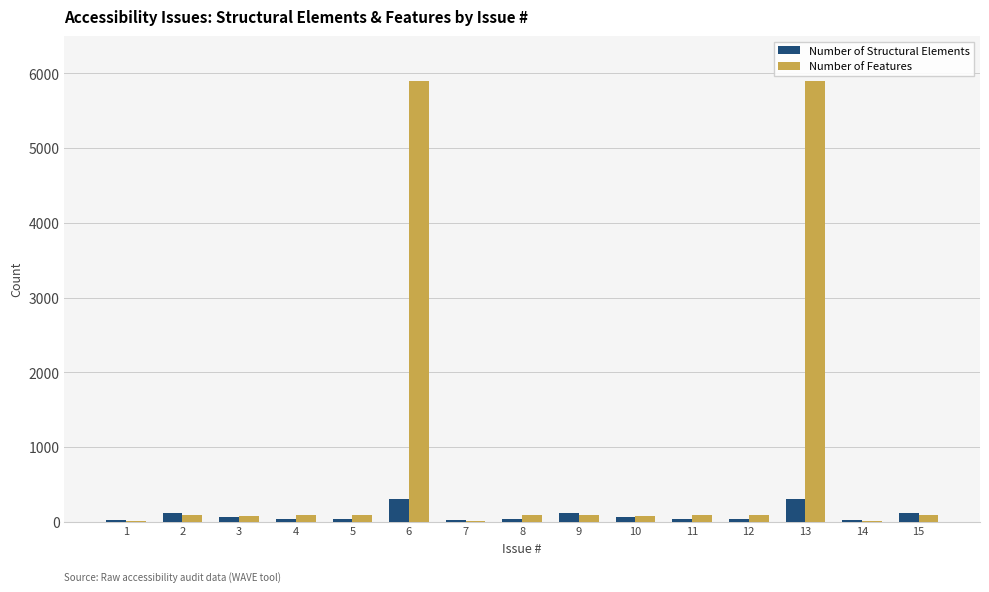

Between 11 and 13, which series saw the biggest shift?

Number of Features